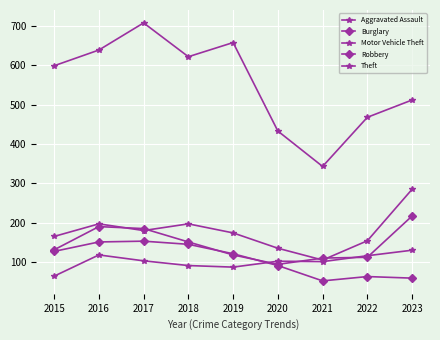

Reading left to right, extract all data points from this chart.

Aggravated Assault: 2015=64	2016=118	2017=103	2018=91	2019=87	2020=102	2021=101	2022=116	2023=130
Burglary: 2015=127	2016=151	2017=153	2018=145	2019=121	2020=91	2021=52	2022=63	2023=59
Motor Vehicle Theft: 2015=165	2016=197	2017=180	2018=197	2019=174	2020=135	2021=105	2022=154	2023=285
Robbery: 2015=131	2016=190	2017=185	2018=151	2019=118	2020=94	2021=110	2022=112	2023=217
Theft: 2015=599	2016=639	2017=708	2018=622	2019=658	2020=433	2021=343	2022=468	2023=512